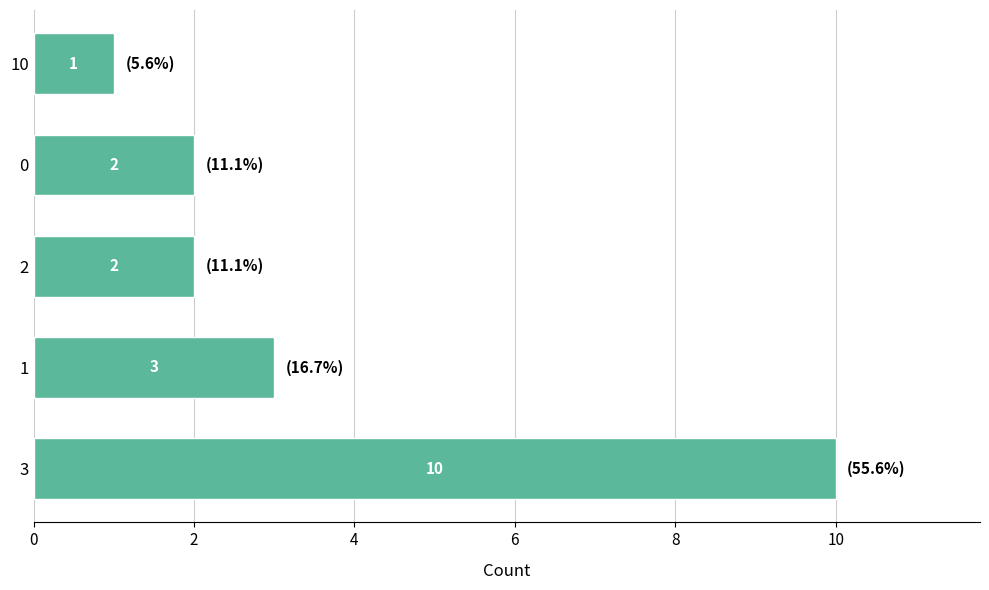

What is the ratio of the value at 2 to the value at 0?

1.0